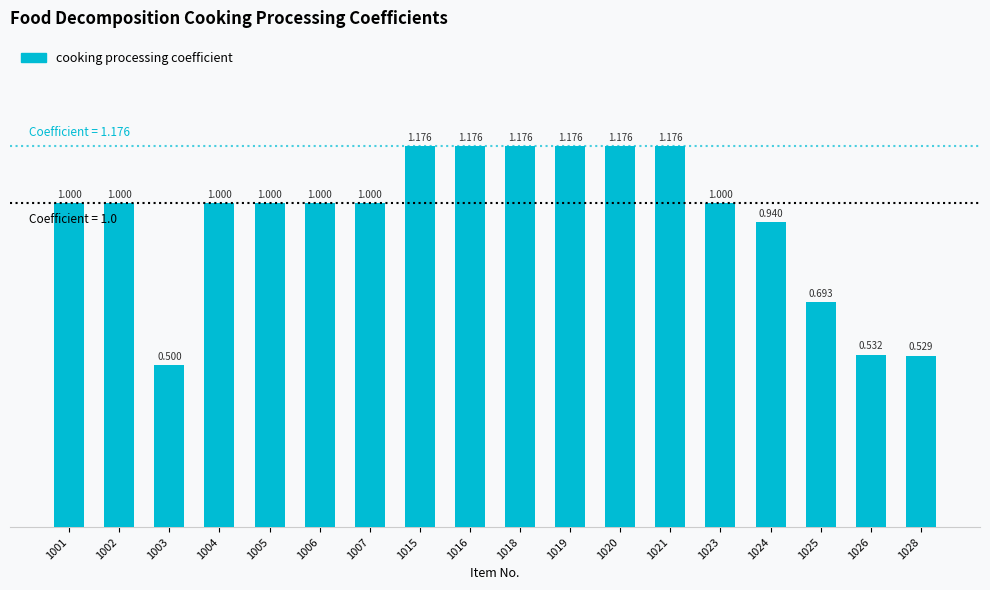

Rank the categories by value from highest to lowest.

1015, 1016, 1018, 1019, 1020, 1021, 1001, 1002, 1004, 1005, 1006, 1007, 1023, 1024, 1025, 1026, 1028, 1003